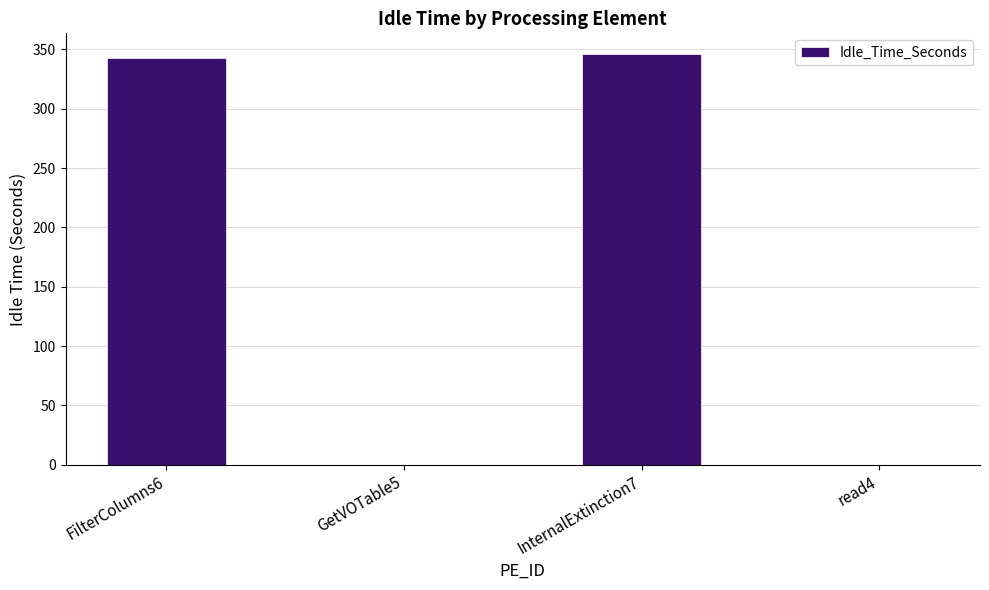

Is it true that the value at FilterColumns6 is 493.6?

False